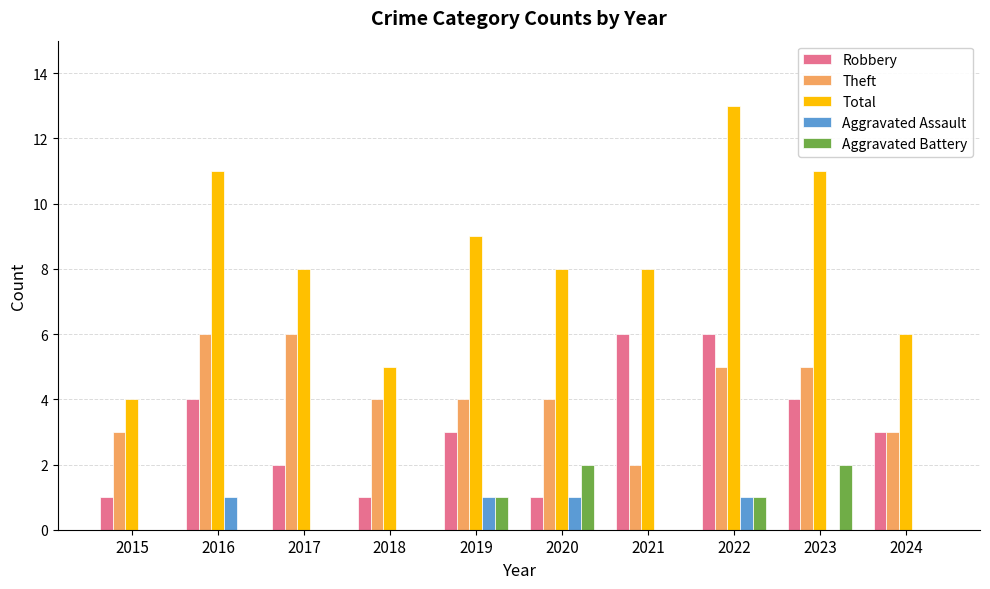

At which category does the chart reach its peak across all series?

2022